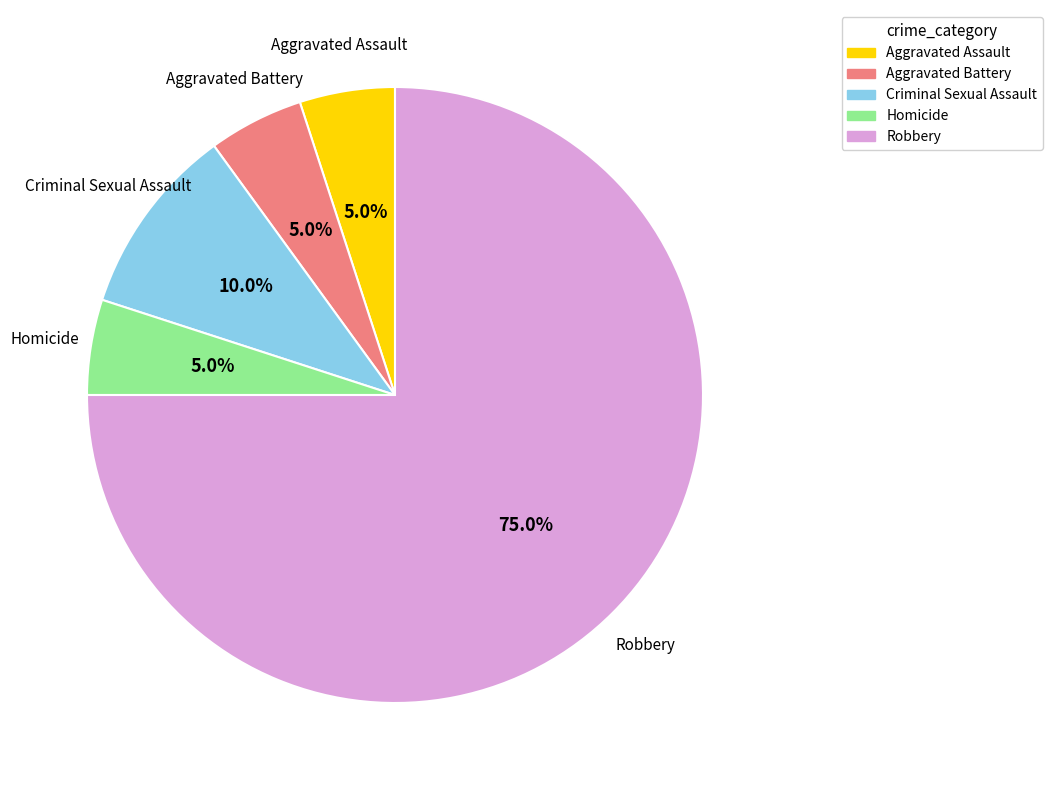

Does Robbery account for over 50% of the chart?

Yes